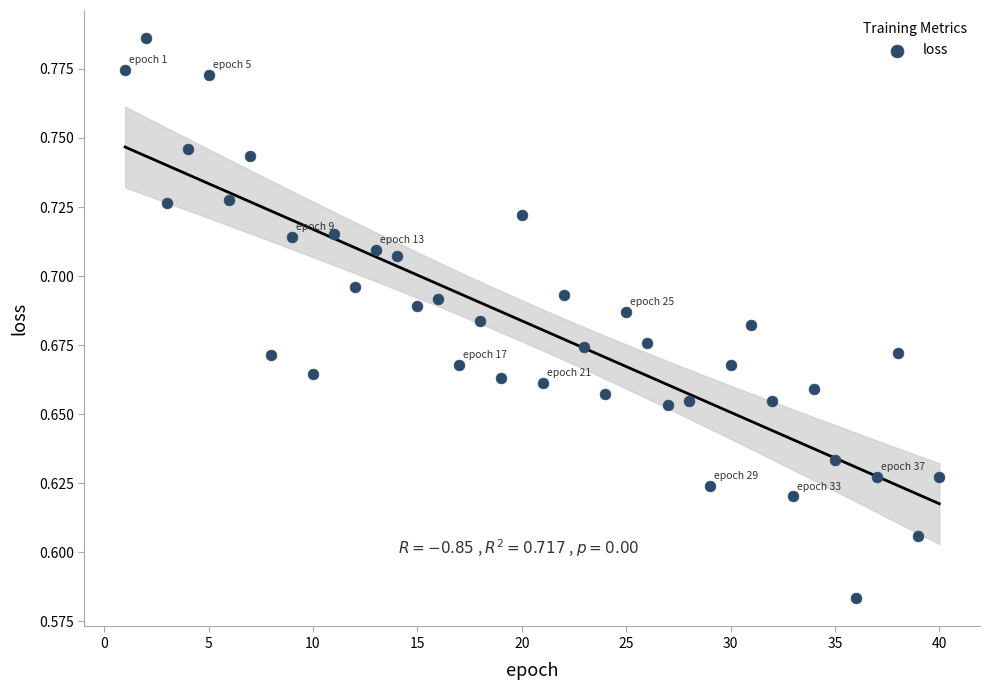

What is the range of X values (max minus min)?

39.0